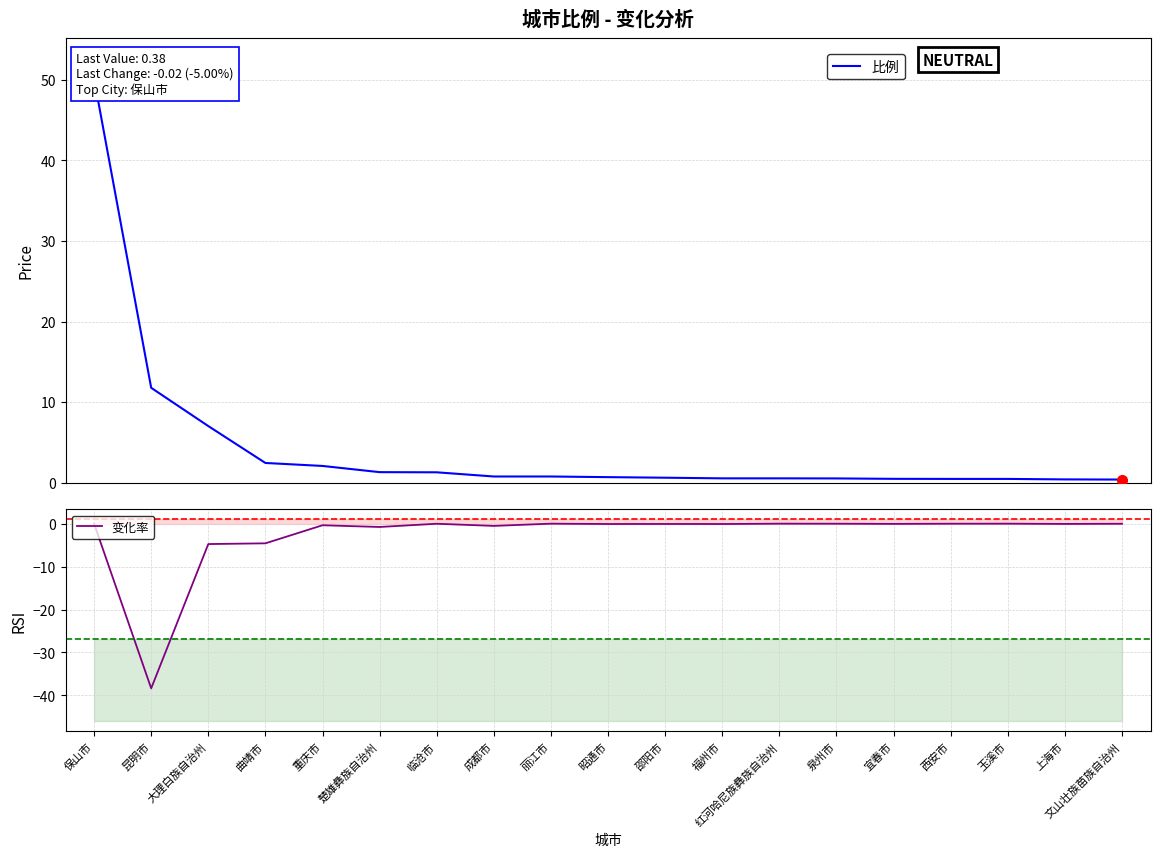

Reading left to right, list all the values displayed in this chart.

比例: 保山市=50.1	昆明市=11.8	大理白族自治州=7.0	曲靖市=2.4	重庆市=2.1	楚雄彝族自治州=1.3	临沧市=1.3	成都市=0.8	丽江市=0.8	昭通市=0.7	邵阳市=0.6	福州市=0.5	红河哈尼族彝族自治州=0.5	泉州市=0.5	宜春市=0.5	西安市=0.5	玉溪市=0.5	上海市=0.4	文山壮族苗族自治州=0.4
变化率: 保山市=0.0	昆明市=-38.4	大理白族自治州=-4.8	曲靖市=-4.6	重庆市=-0.4	楚雄彝族自治州=-0.8	临沧市=-0.0	成都市=-0.5	丽江市=0.0	昭通市=-0.1	邵阳市=-0.1	福州市=-0.1	红河哈尼族彝族自治州=0.0	泉州市=-0.0	宜春市=-0.1	西安市=-0.0	玉溪市=0.0	上海市=-0.1	文山壮族苗族自治州=-0.0